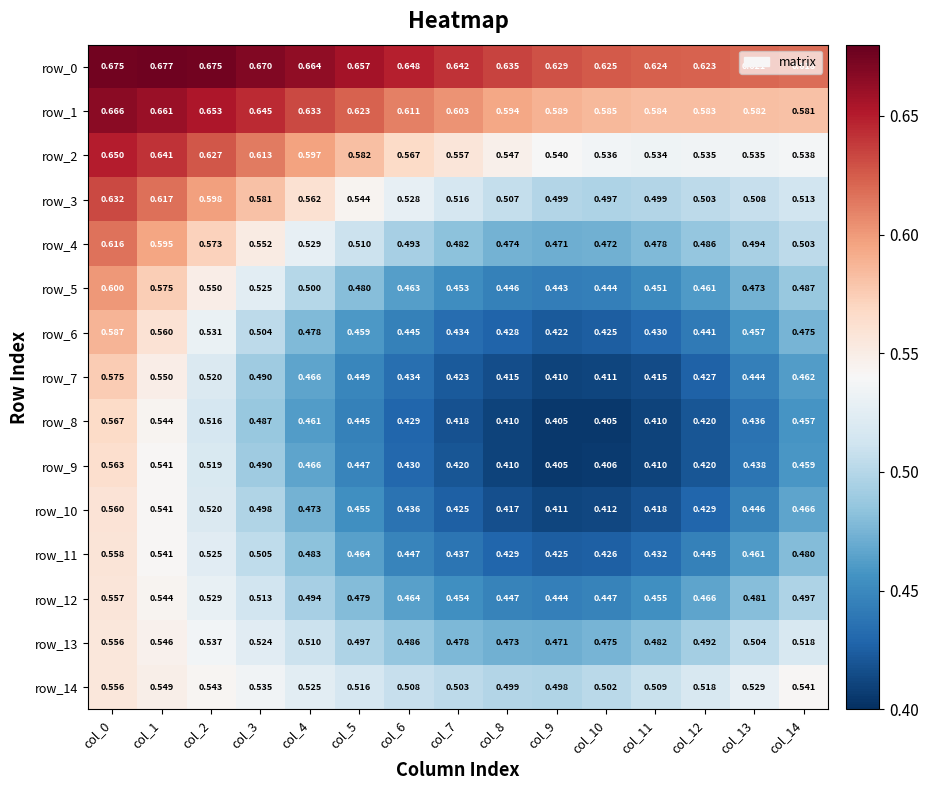

Is the value of row_0 at col_2 greater than the value of row_9 at col_9?

Yes